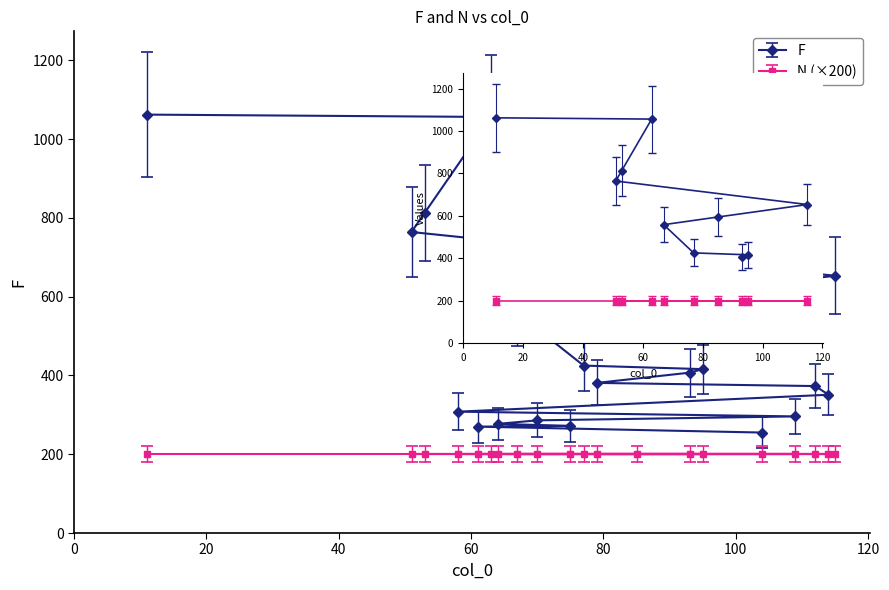

Approximately how many times larger is the value at 95 compared to 63?

0.4